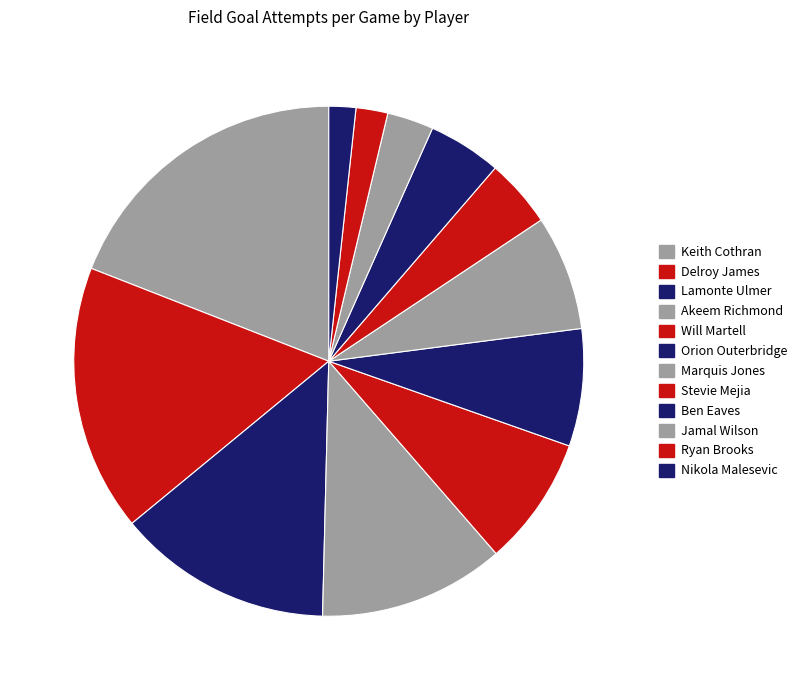

Count the number of slices in the pie.

12